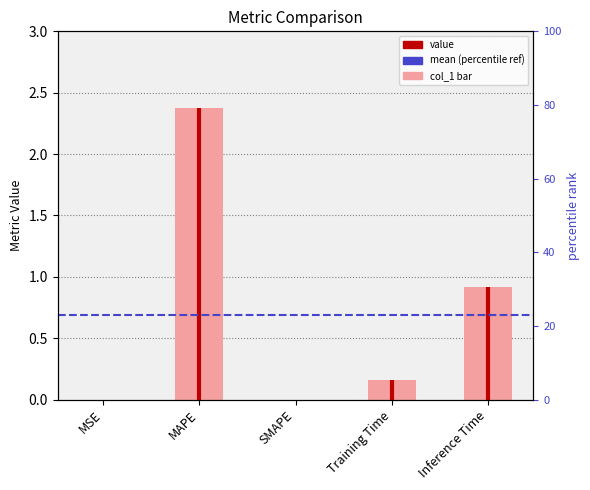

Are the bars grouped side by side (vs. stacked)?

No